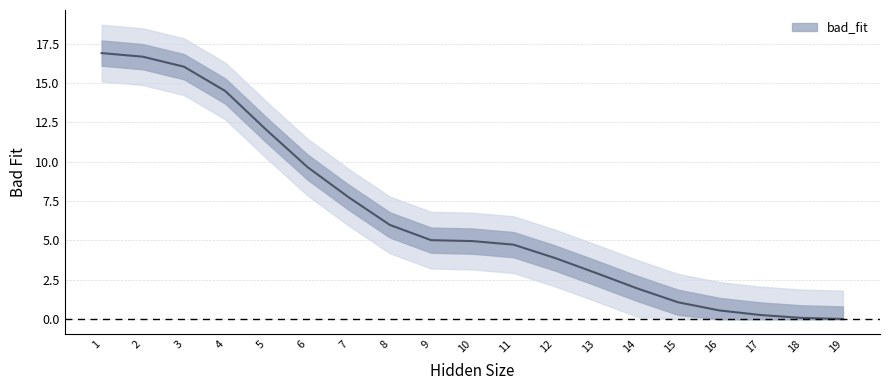

How many data points does each series have?

19